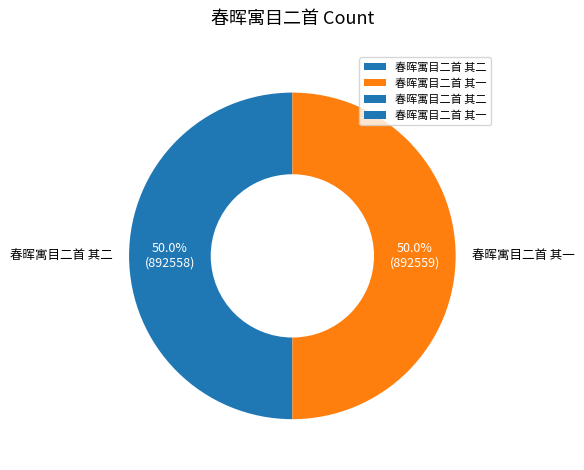

Is the sum of 春晖寓目二首 其二 and 春晖寓目二首 其一 greater than half?

Yes